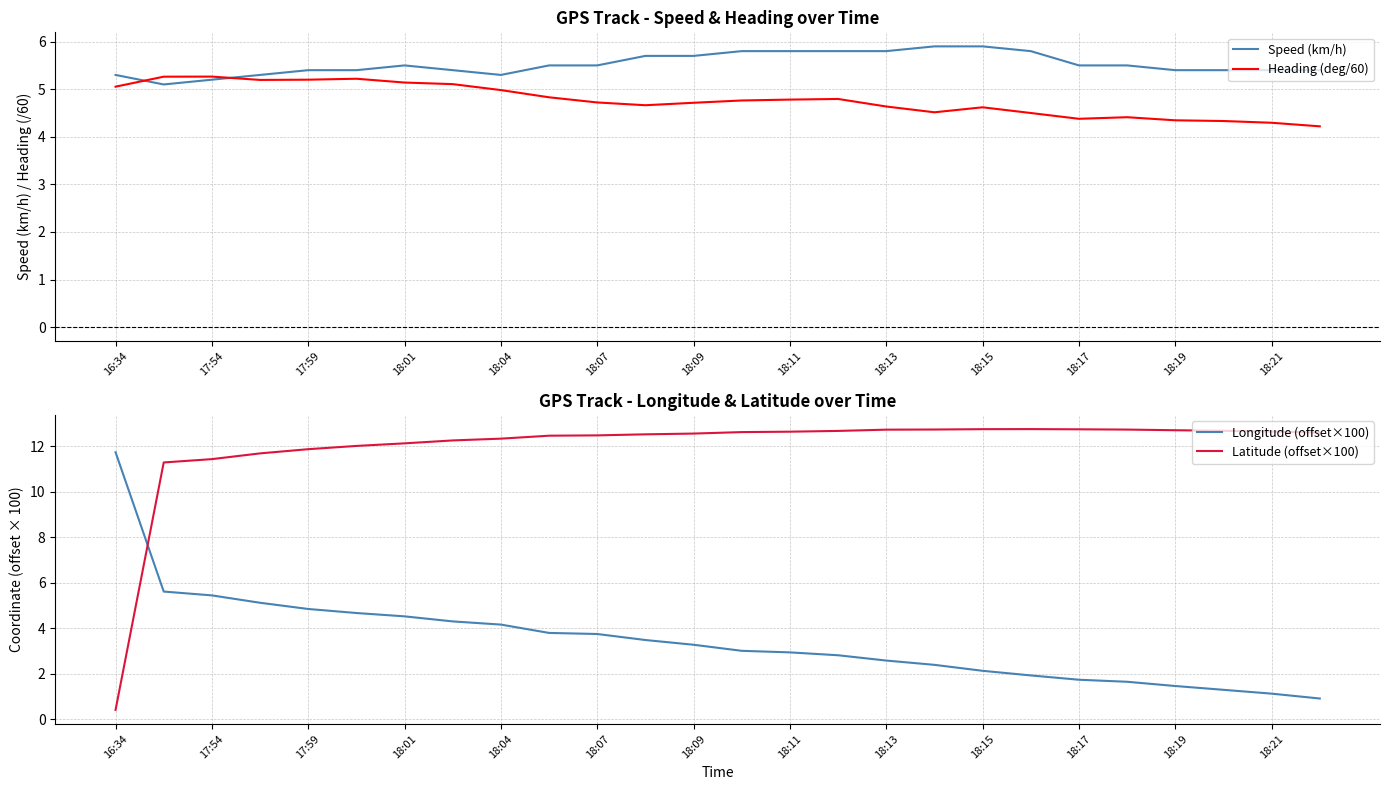

What is the minimum value for Longitude (offset×100)?

0.9